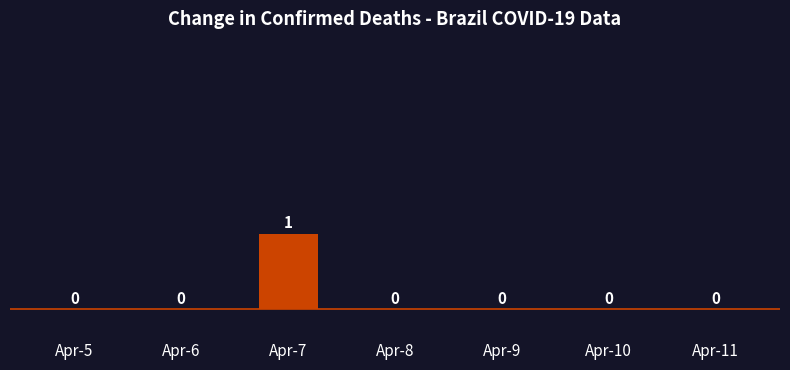

Reading left to right, what are all the values shown in this chart?

Apr-5=0	Apr-6=0	Apr-7=1	Apr-8=0	Apr-9=0	Apr-10=0	Apr-11=0